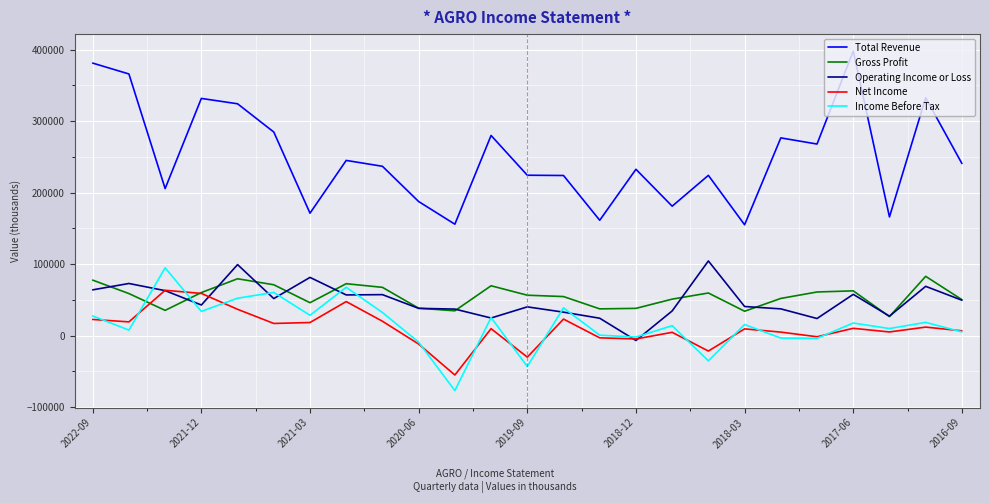

Which series has the widest spread of values?

Total Revenue